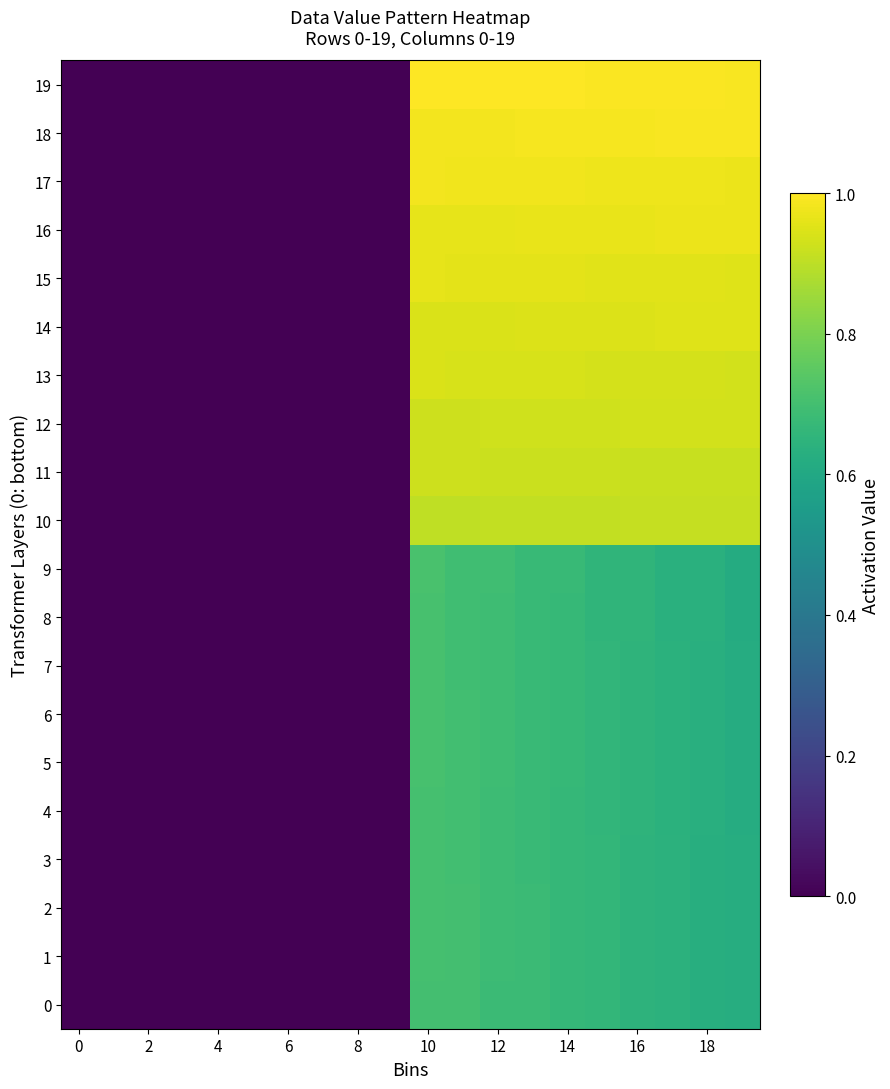

Rank the series by their maximum value, from highest to lowest.

19, 18, 17, 16, 15, 14, 13, 12, 11, 10, 9, 8, 7, 6, 5, 4, 3, 2, 1, 0